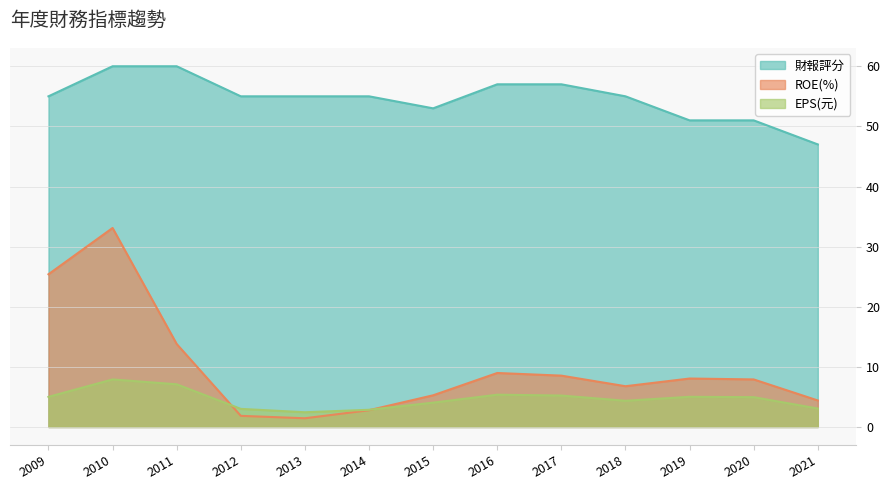

Which category has the highest value in the 財報評分 series?

2010